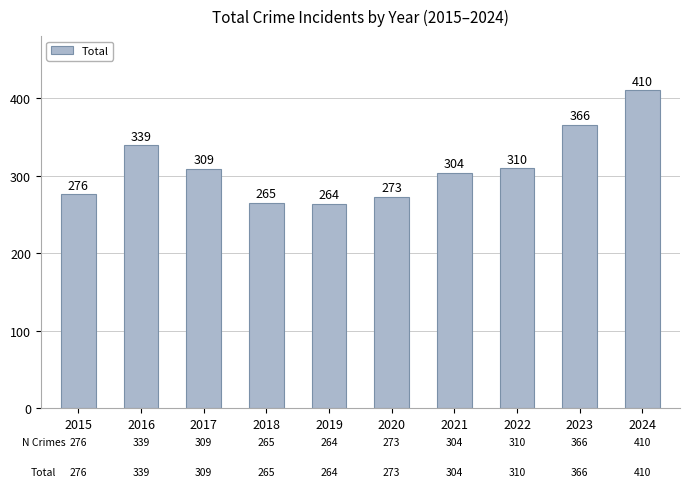

What is the value of the 5th bar from the left?

264